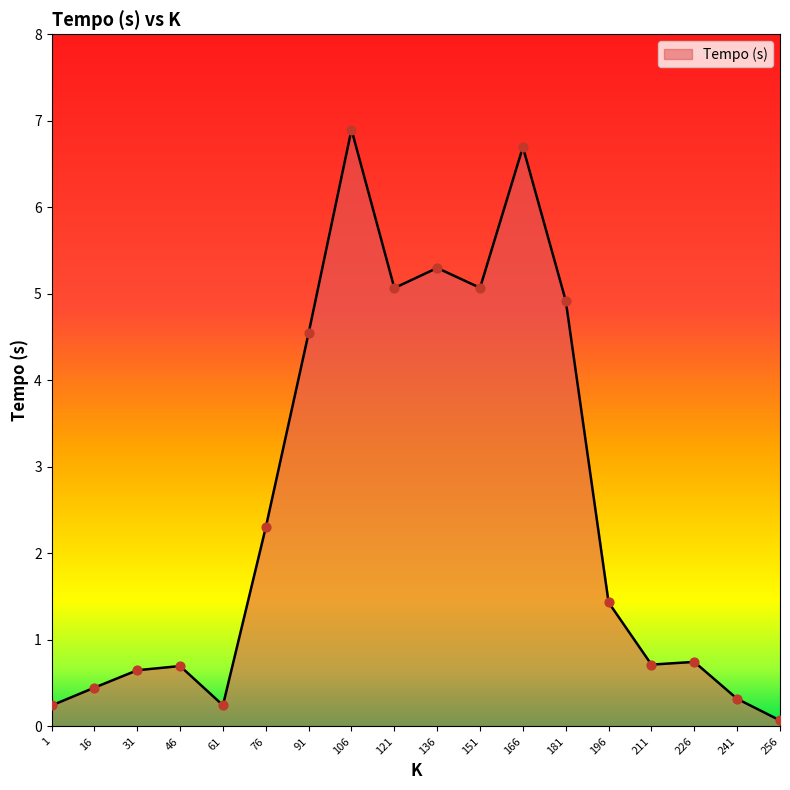

Which has a higher value, 181 or 31?

181